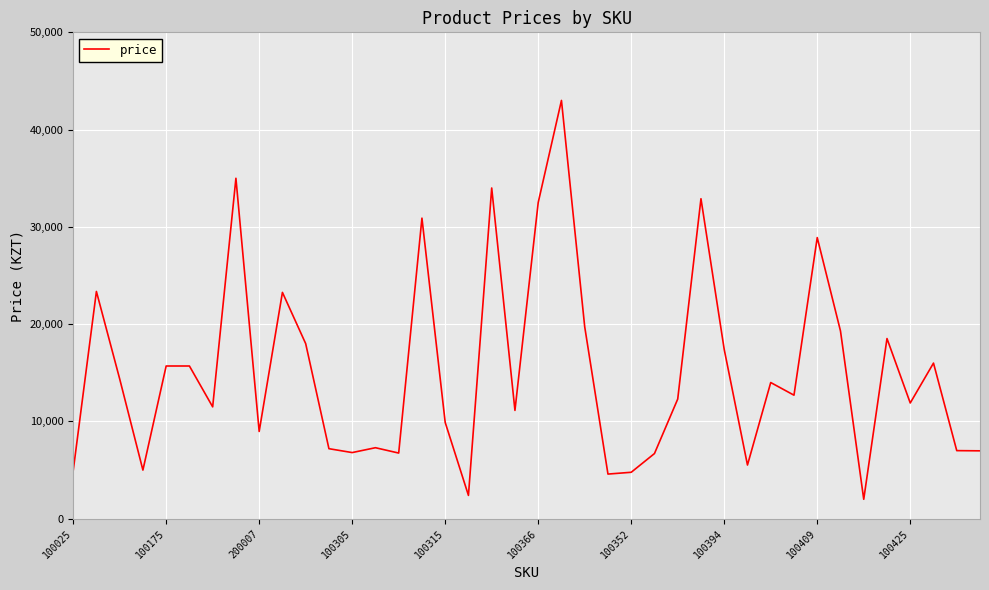

What is the difference between the maximum and minimum values?

41001